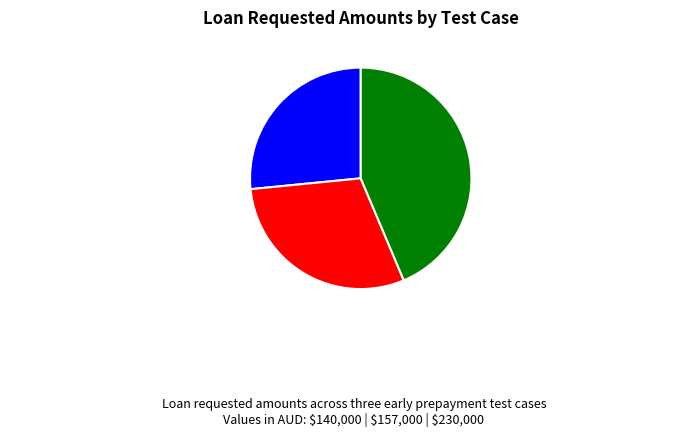

Is Early Prepayment $230,000 the majority of the pie?

No